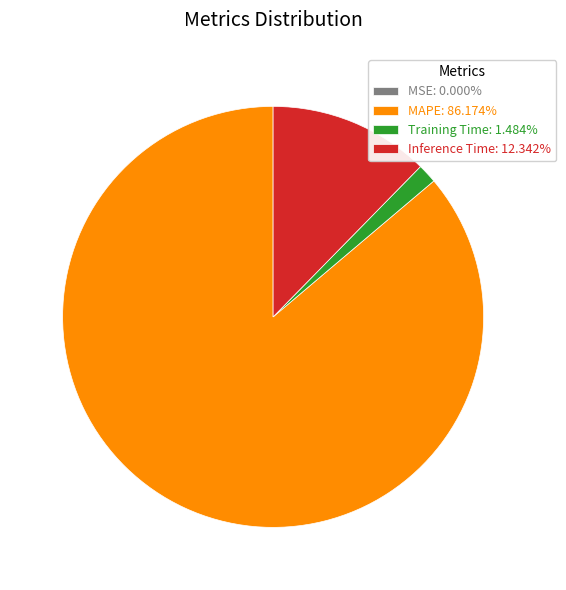

What is the ratio of the value at Inference Time: 12.342% to the value at Training Time: 1.484%?

8.3